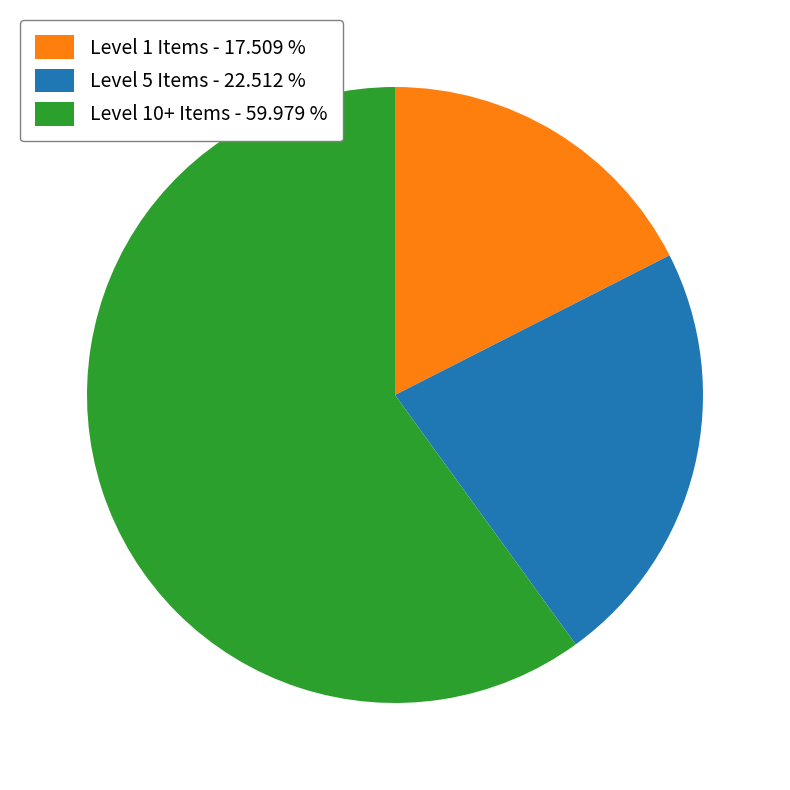

Approximately how many times larger is the value at Level 1 Items - 17.509 % compared to Level 10+ Items - 59.979 %?

0.3